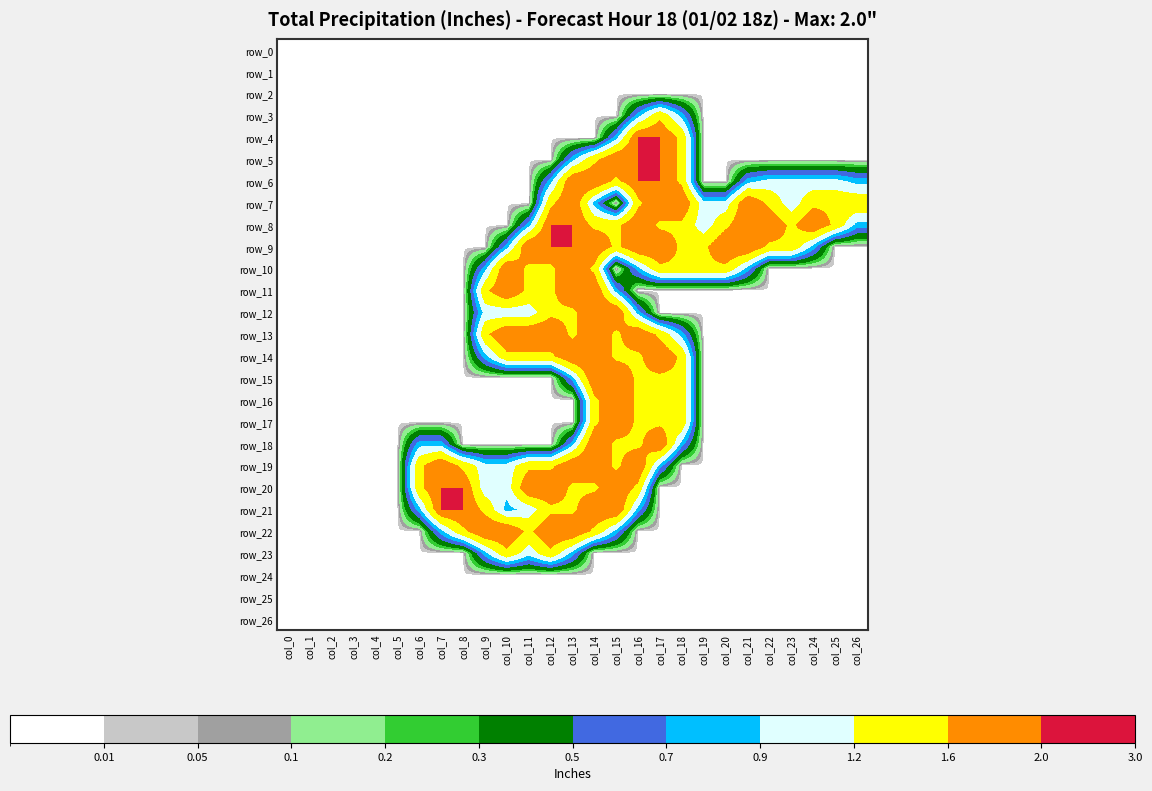

Which series changed the most between col_6 and col_25?

row_7